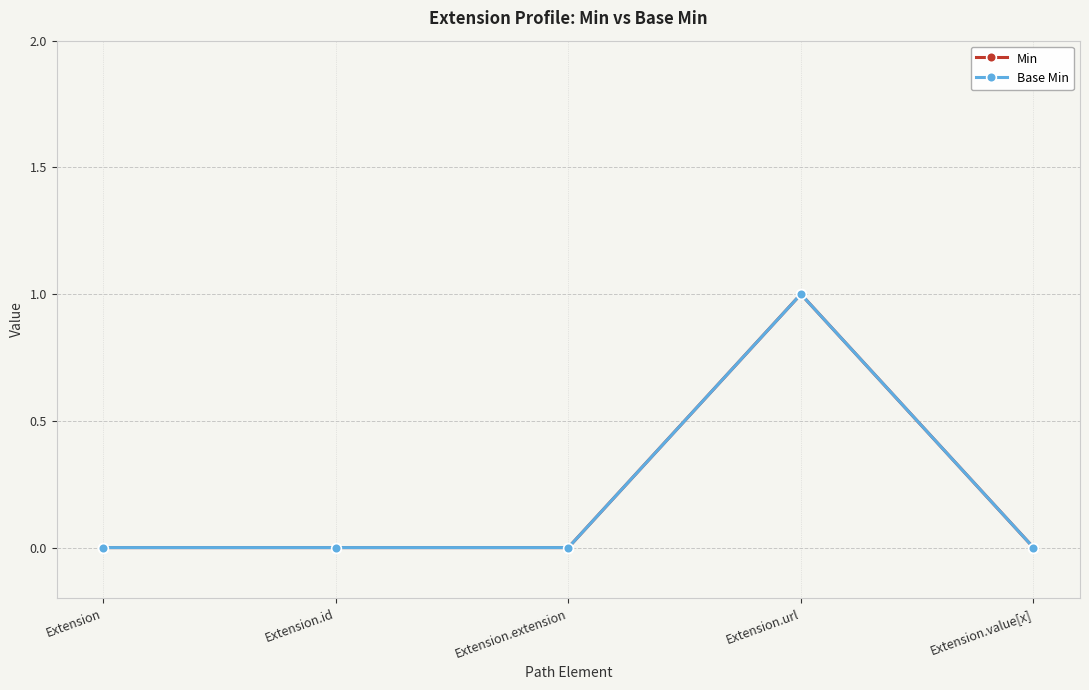

What is the maximum value shown in the chart?

1